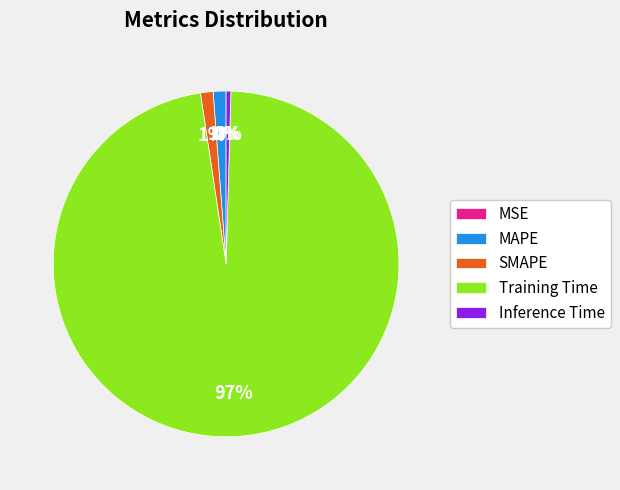

To the nearest percent, what percentage of the pie is MAPE?

1%